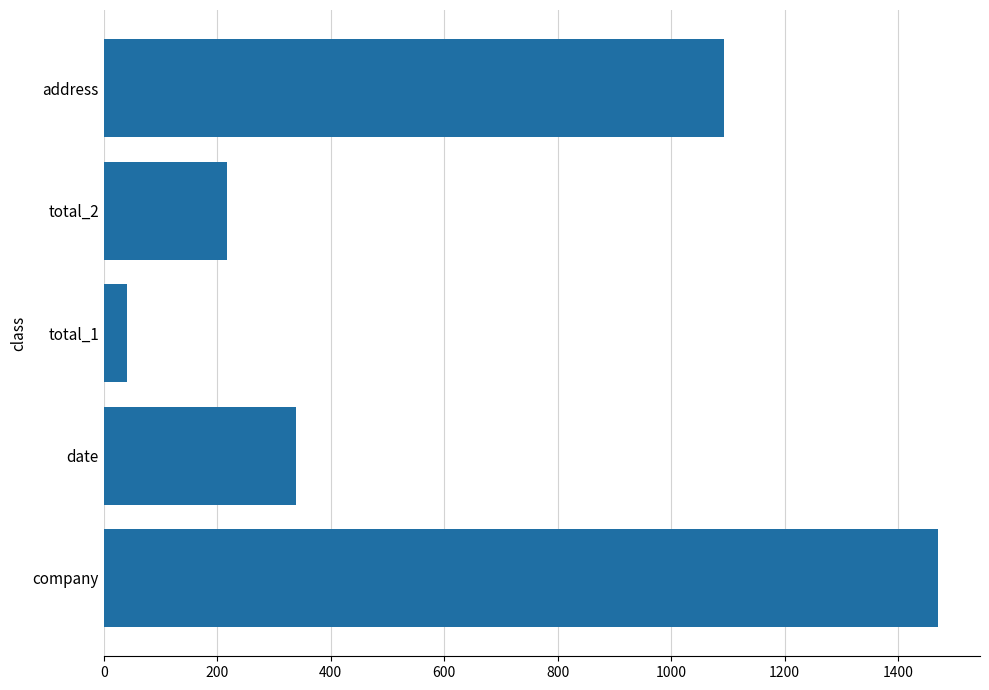

The value at total_2 is 78. True or false?

False